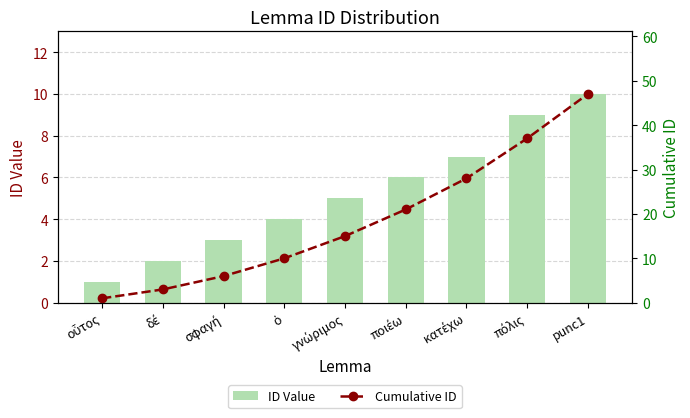

What is the difference between the second highest and minimum values in the ID Value series?

8